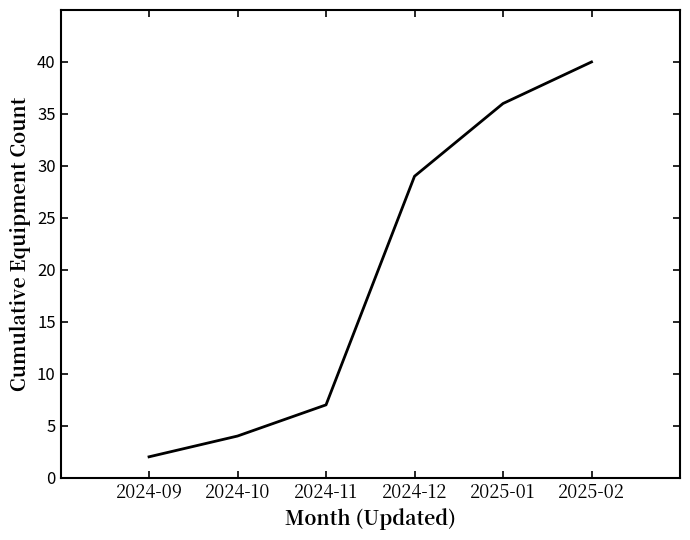

How many lines are shown in the chart?

1